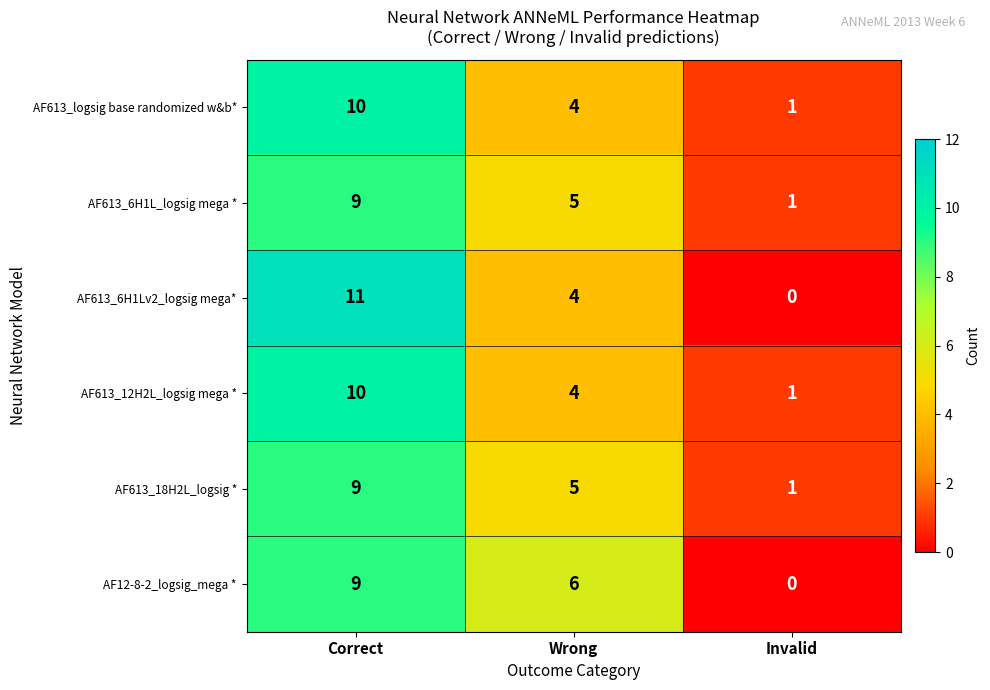

Is it true that AF613_18H2L_logsig * equals 9 at Correct?

True